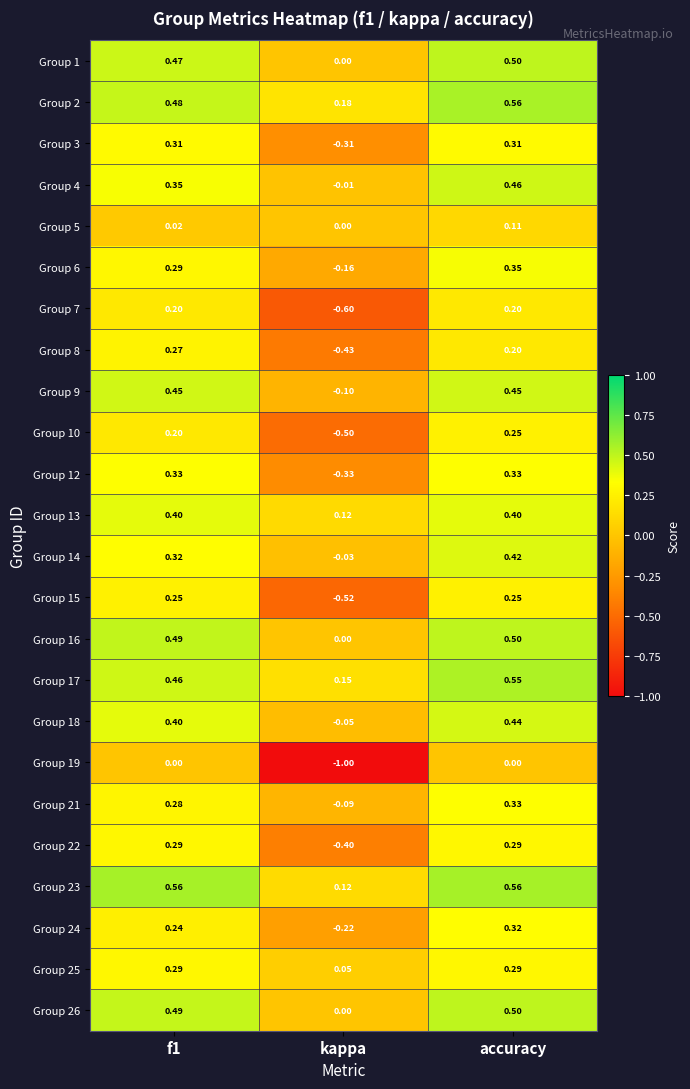

Which series changed the most between f1 and accuracy?

Group 4